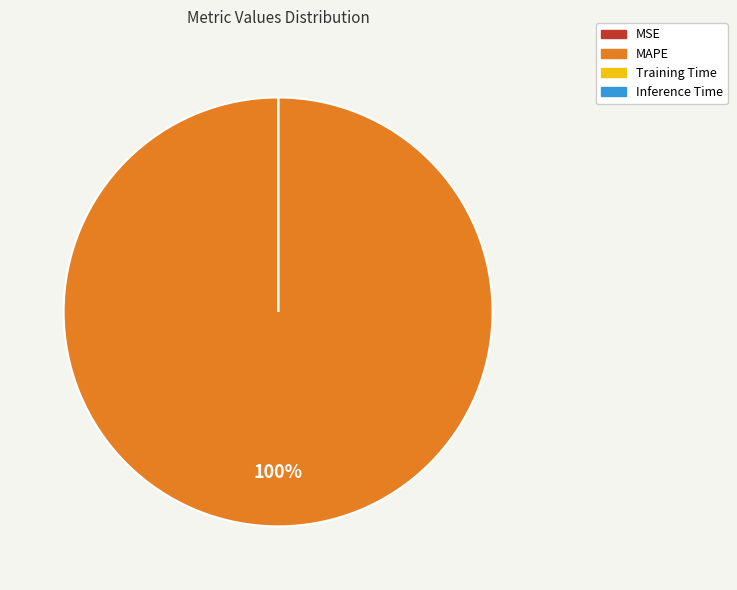

What is the largest slice in the pie chart?

MAPE